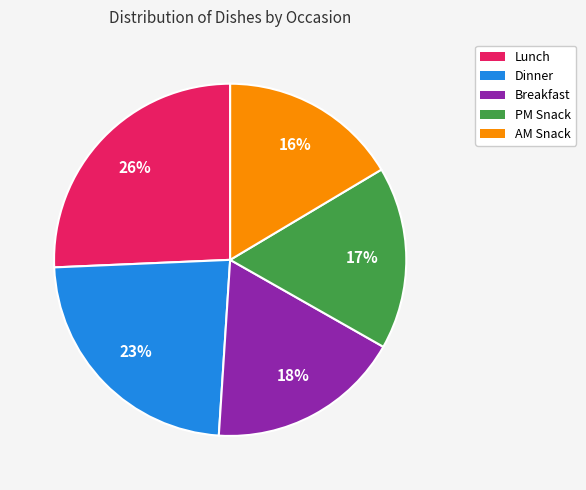

Which slice is the largest?

Lunch